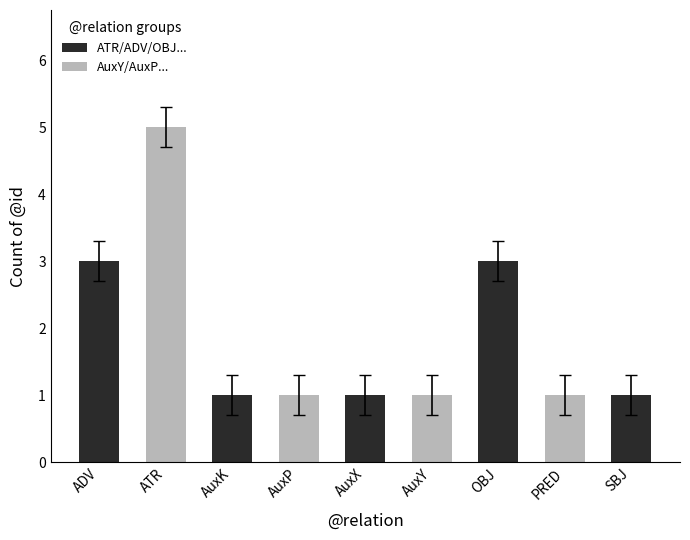

The chart shows a value of 0 at SBJ. True or false?

False